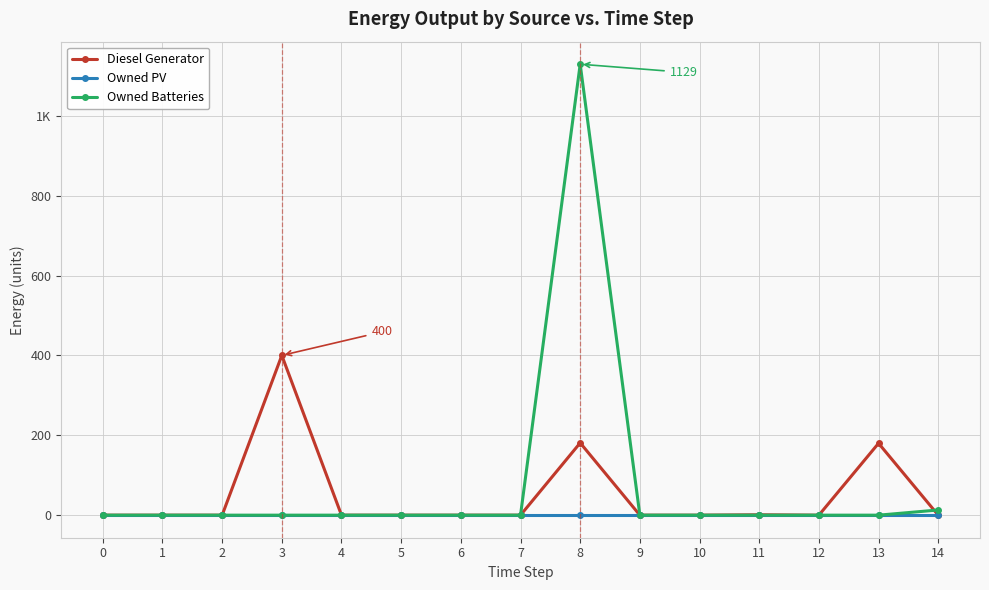

Is this an area chart (filled region under the line)?

No